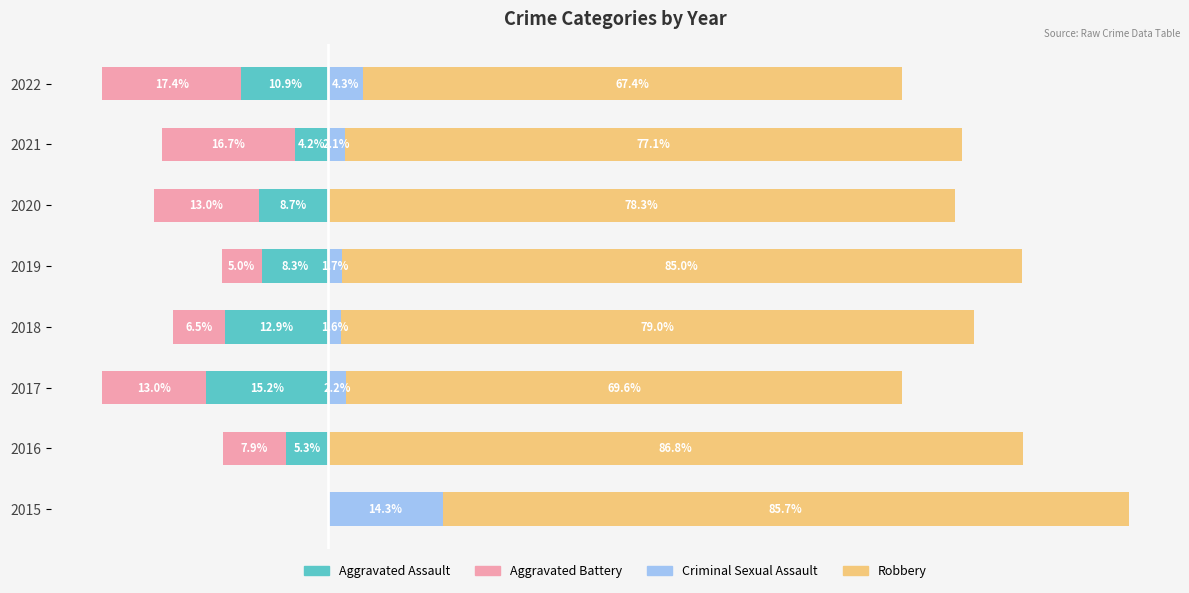

Is it true that Aggravated Battery equals -18.0 at 2017?

False